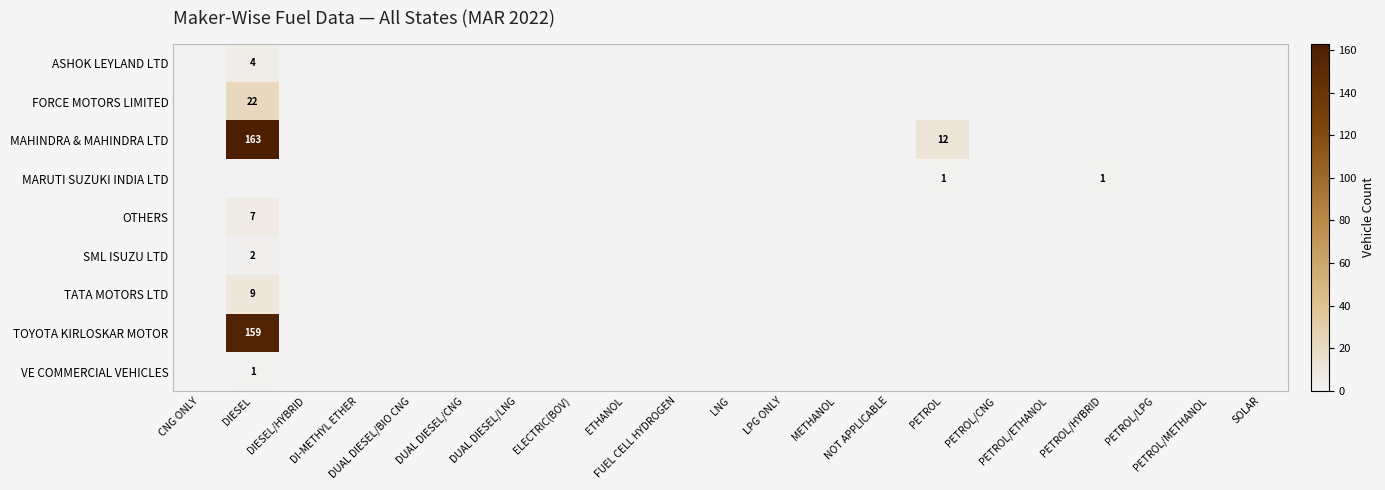

The TOYOTA KIRLOSKAR MOTOR series shows 91 at ETHANOL. True or false?

False